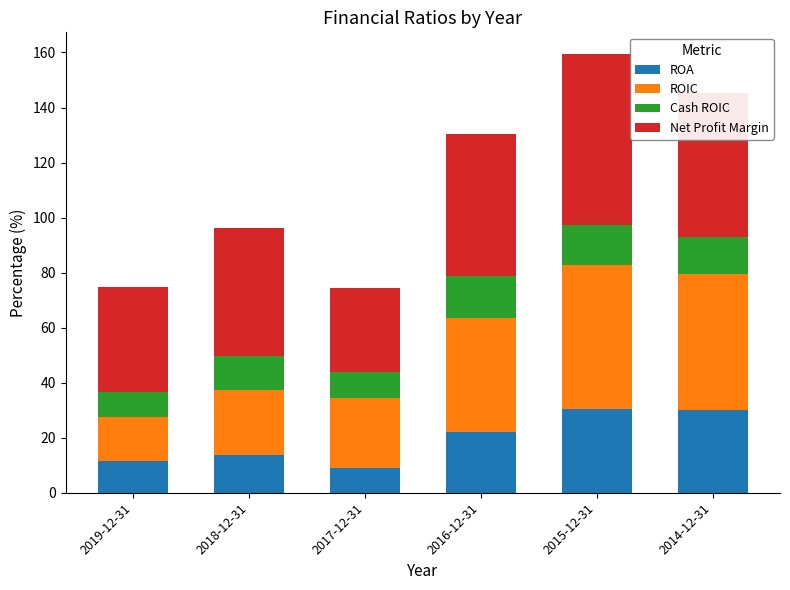

What is the sum of all ROA values?

116.7